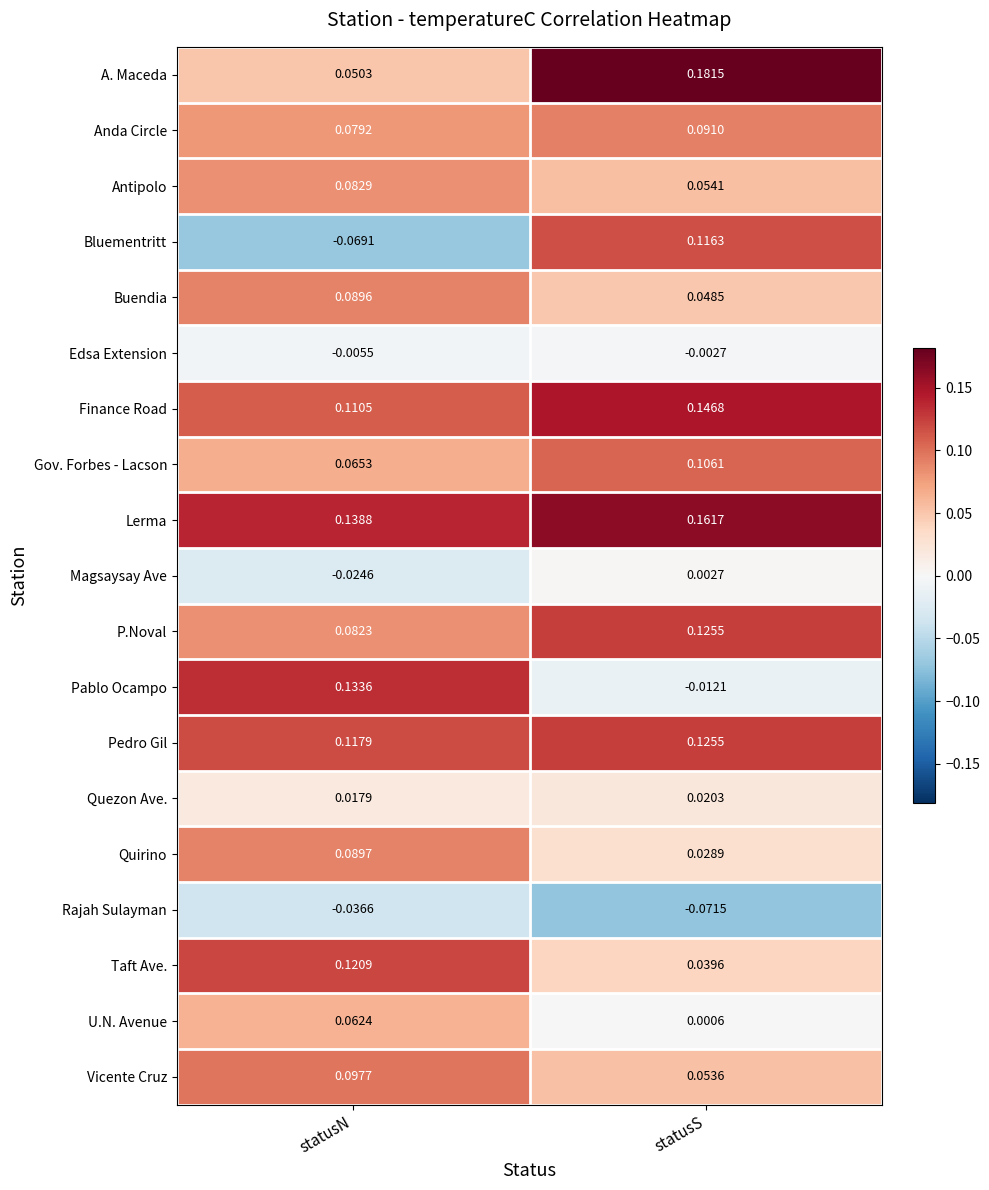

At which label does P.Noval reach its minimum?

statusN